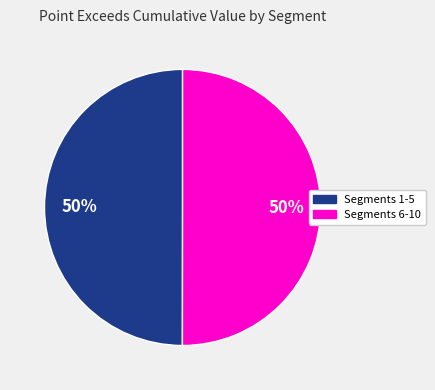

To the nearest percent, what is the average slice percentage?

50%